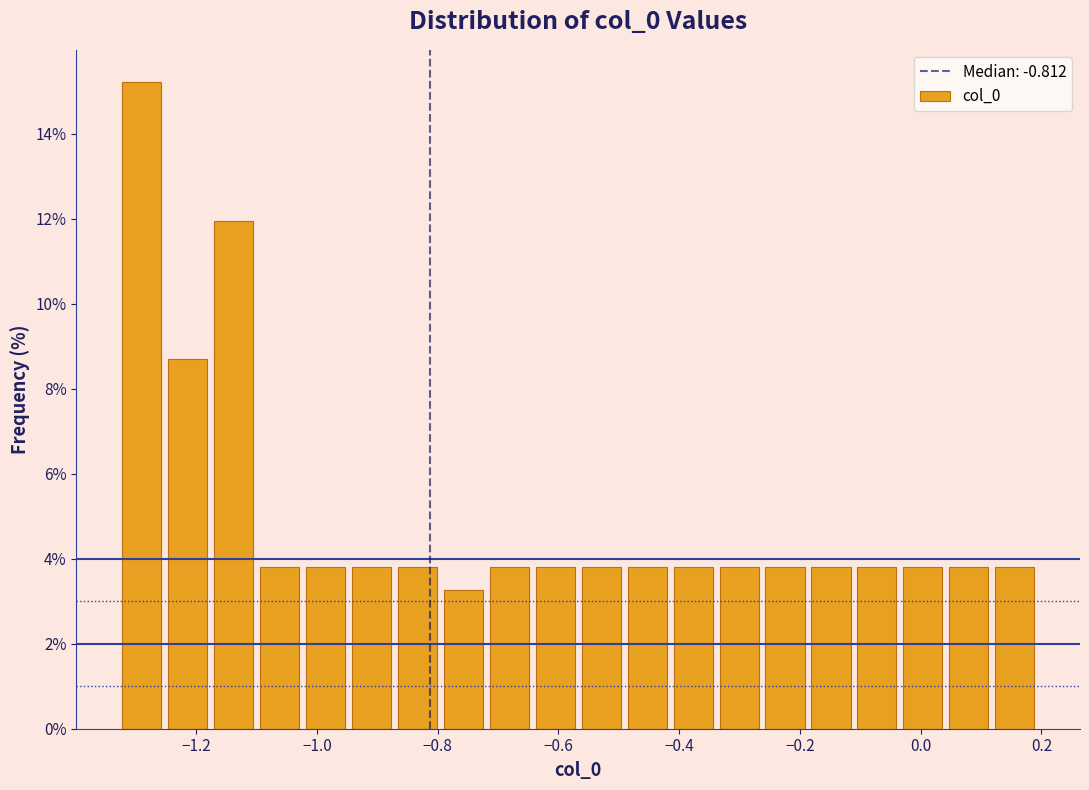

Around what value on the x-axis is the tallest bar? Give the approximate position of its centre, as read against the axis.

-1.30